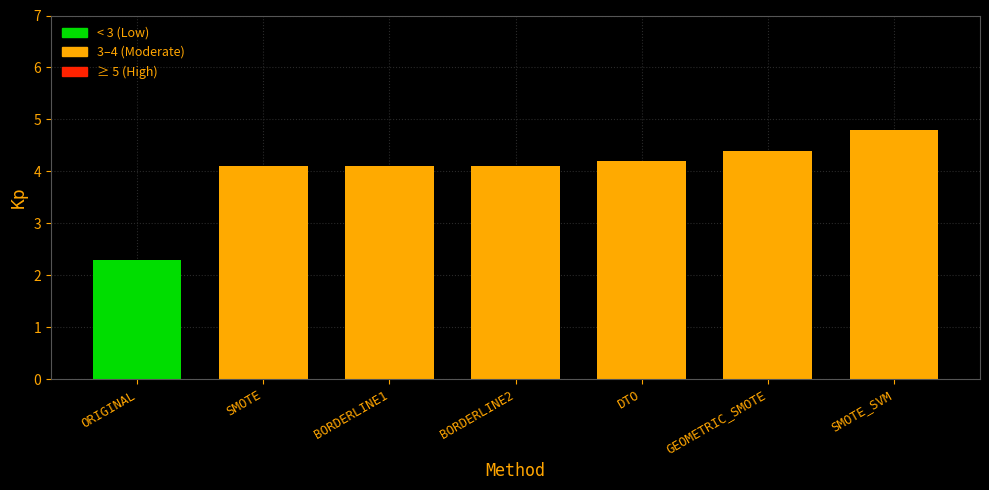

Does the chart contain any negative values?

No